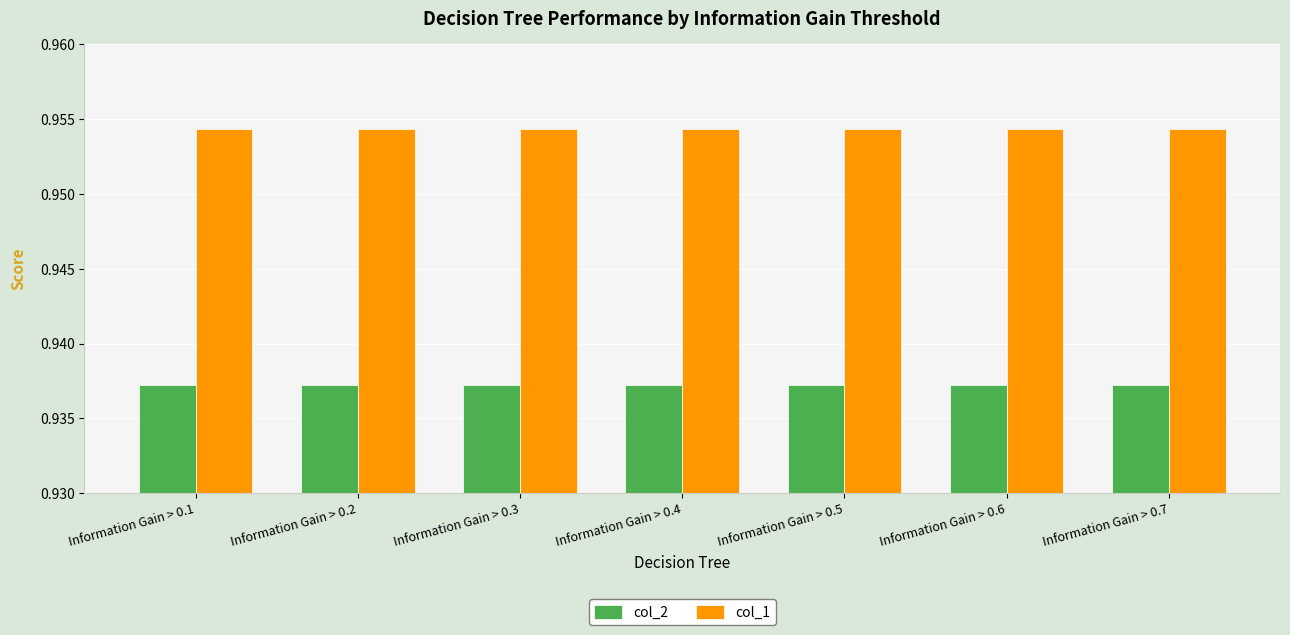

What is the sum of all col_2 values?

6.6